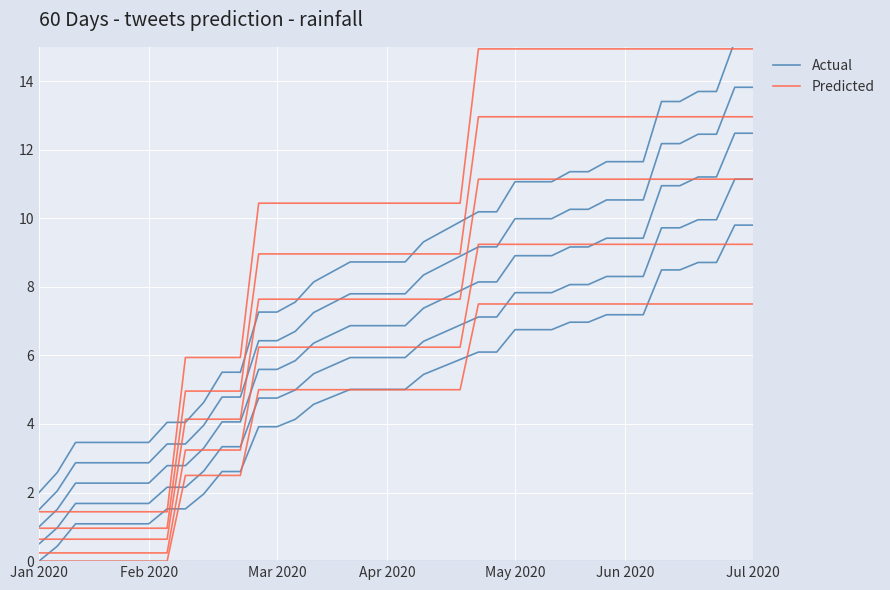

Between Apr 2020 and 26, which series saw the biggest shift?

Predicted